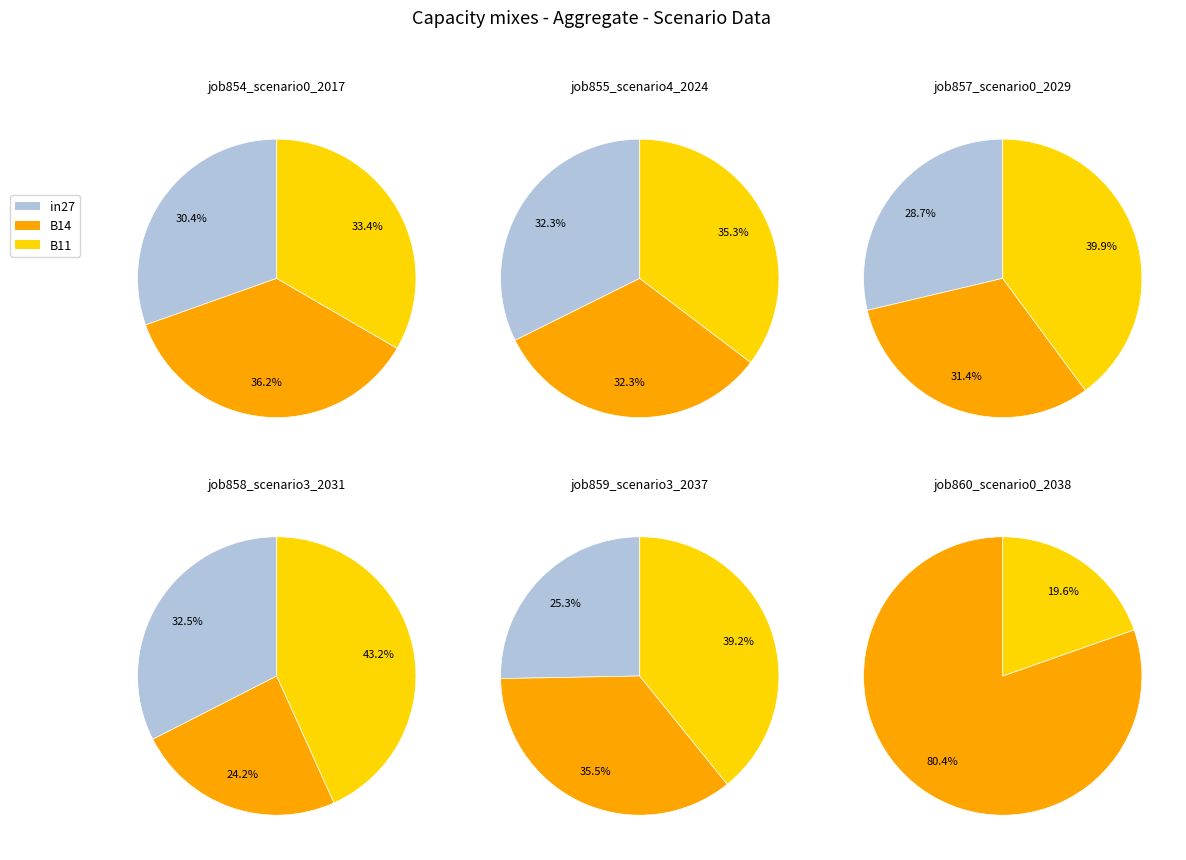

To the nearest percent, what percentage of the pie is B14?

36%